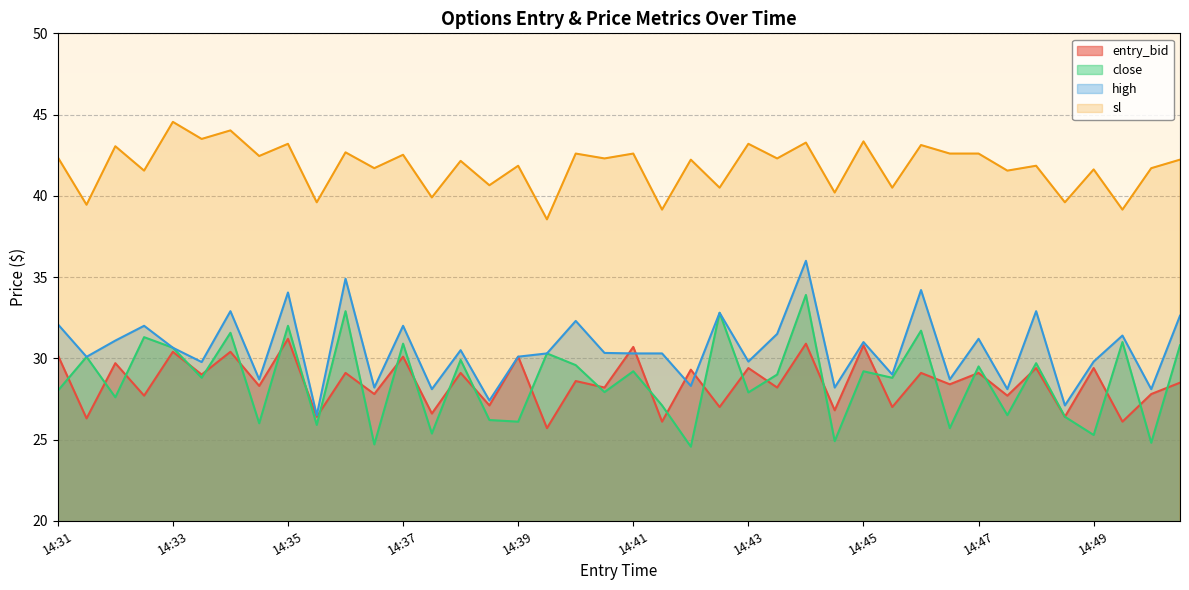

Rank the series at 14:39 from lowest to highest value.

close, entry_bid, high, sl